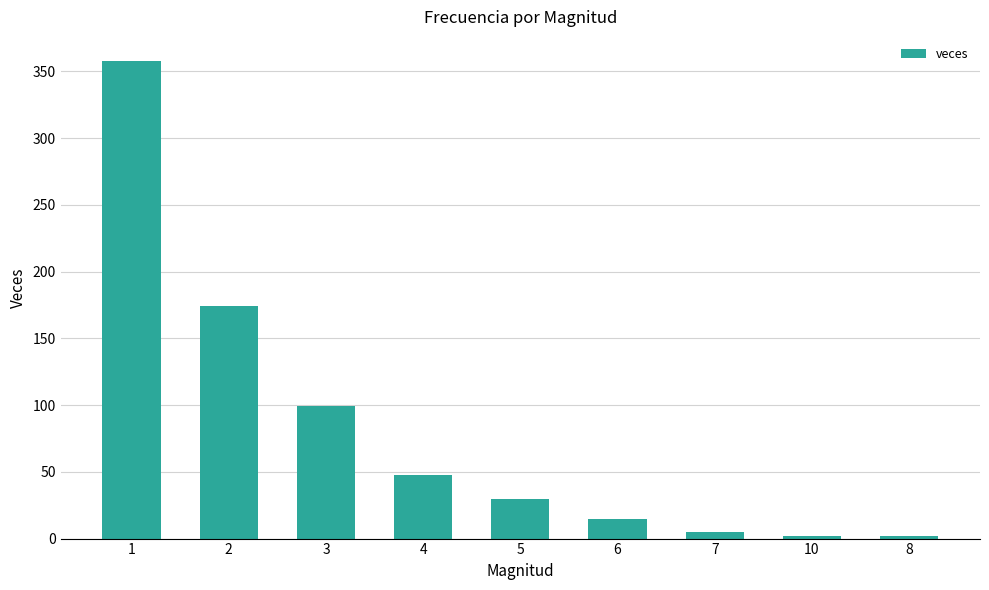

How many bars are there in total?

9